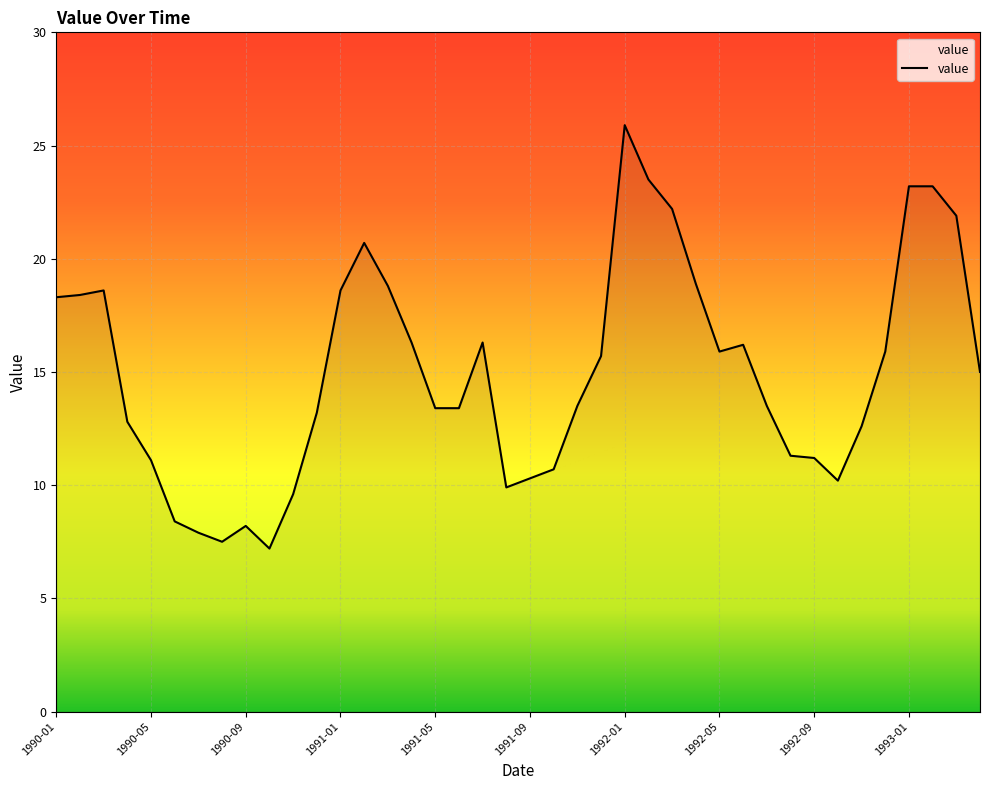

What is the difference between the maximum and minimum values?

18.7